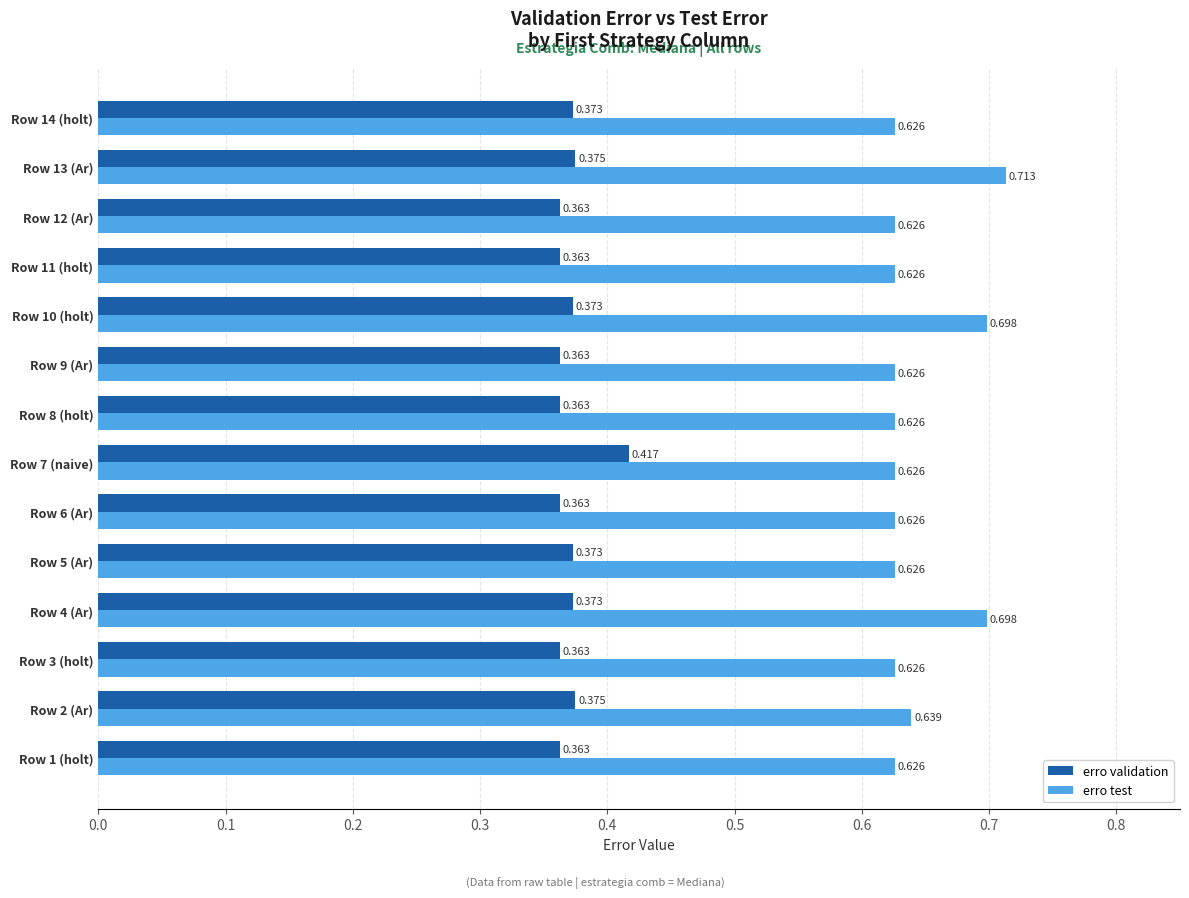

Rank the series at Row 5 (Ar) from lowest to highest value.

erro validation, erro test